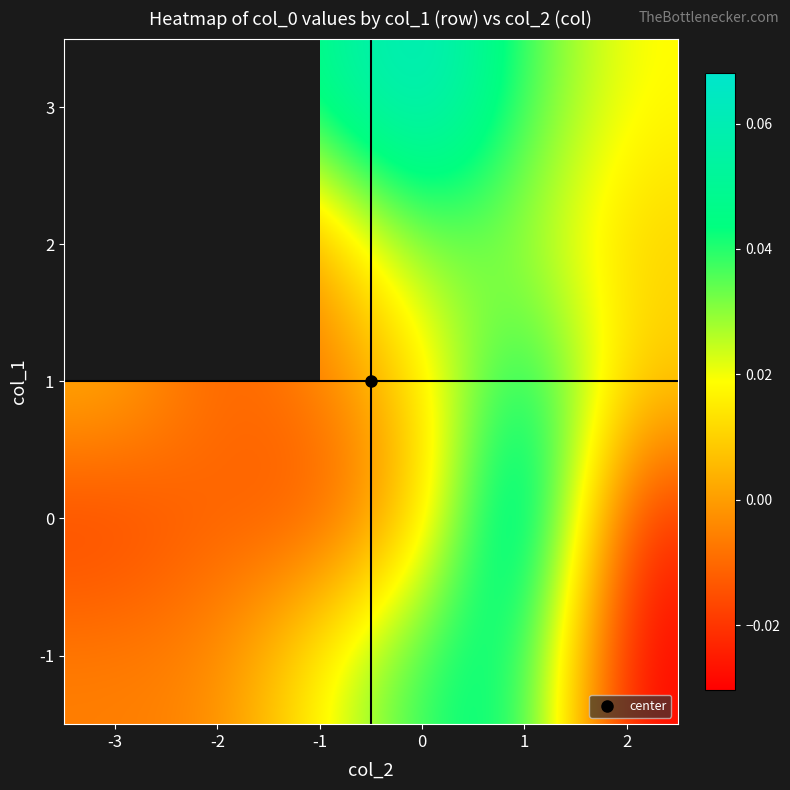

Between -1 and -2, which is larger?

-1